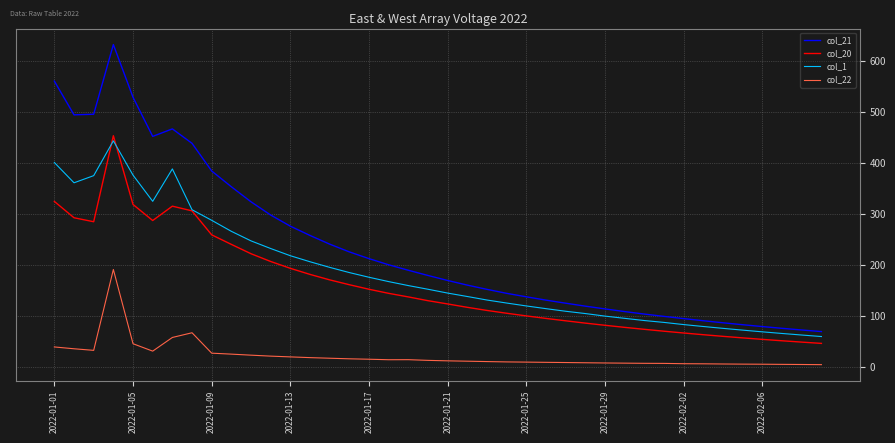

How many values in the col_1 series are below 152?

20